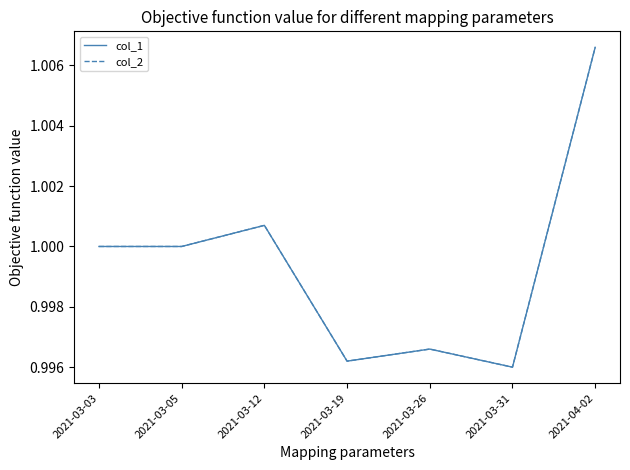

True or false: col_2 and col_1 cross at least once.

False